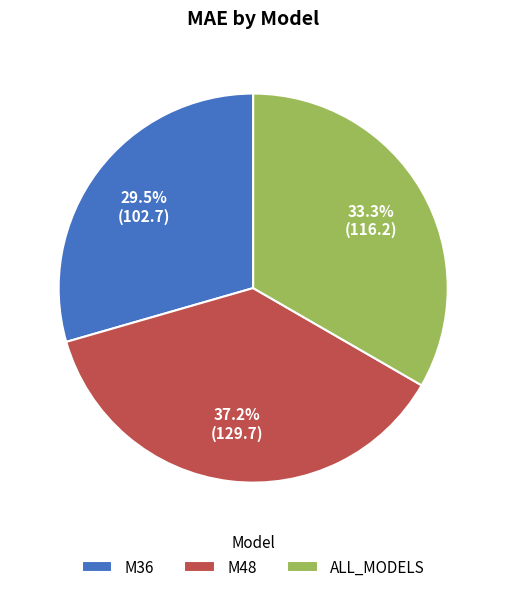

What is the smallest slice in the pie chart?

M36